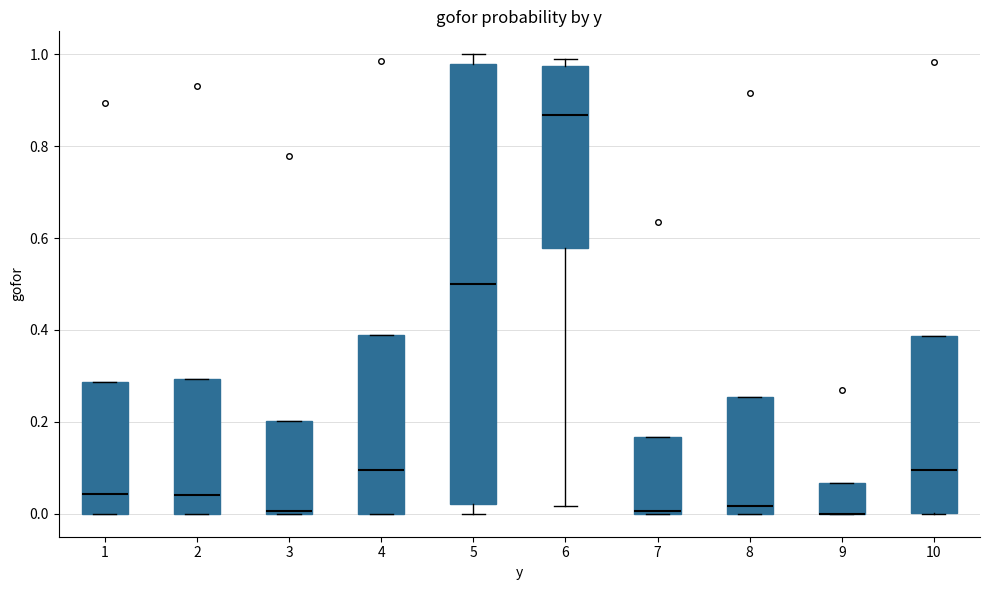

Reading left to right, read every box against the y-axis: the position of its median line, the range the box covers, and the ends of its whiskers. The values are not printed on the chart, so give them approximately, as read against the axis.

1: median 0.04, box 0.00 to 0.28, whiskers 0.00 to 0.28
2: median 0.04, box 0.00 to 0.30, whiskers 0.00 to 0.30
3: median 0.00, box 0.00 to 0.20, whiskers 0.00 to 0.20
4: median 0.10, box 0.00 to 0.38, whiskers 0.00 to 0.38
5: median 0.50, box 0.02 to 0.98, whiskers 0.00 to 1.00
6: median 0.86, box 0.58 to 0.98, whiskers 0.02 to 1.00
7: median 0.00, box 0.00 to 0.16, whiskers 0.00 to 0.16
8: median 0.02, box 0.00 to 0.26, whiskers 0.00 to 0.26
9: median 0.00 (drawn on the box's lower edge), box 0.00 to 0.06, whiskers 0.00 to 0.06
10: median 0.10, box 0.00 to 0.38, whiskers 0.00 to 0.38